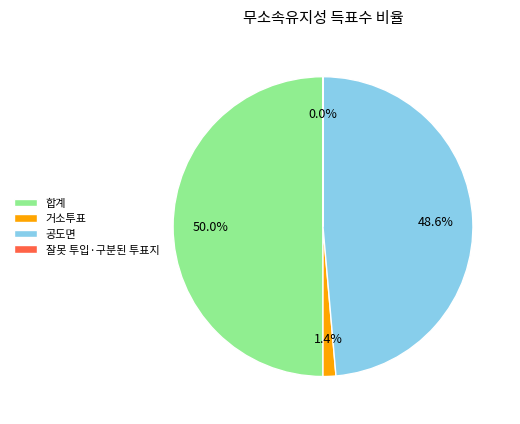

Is 거소투표 the majority of the pie?

No